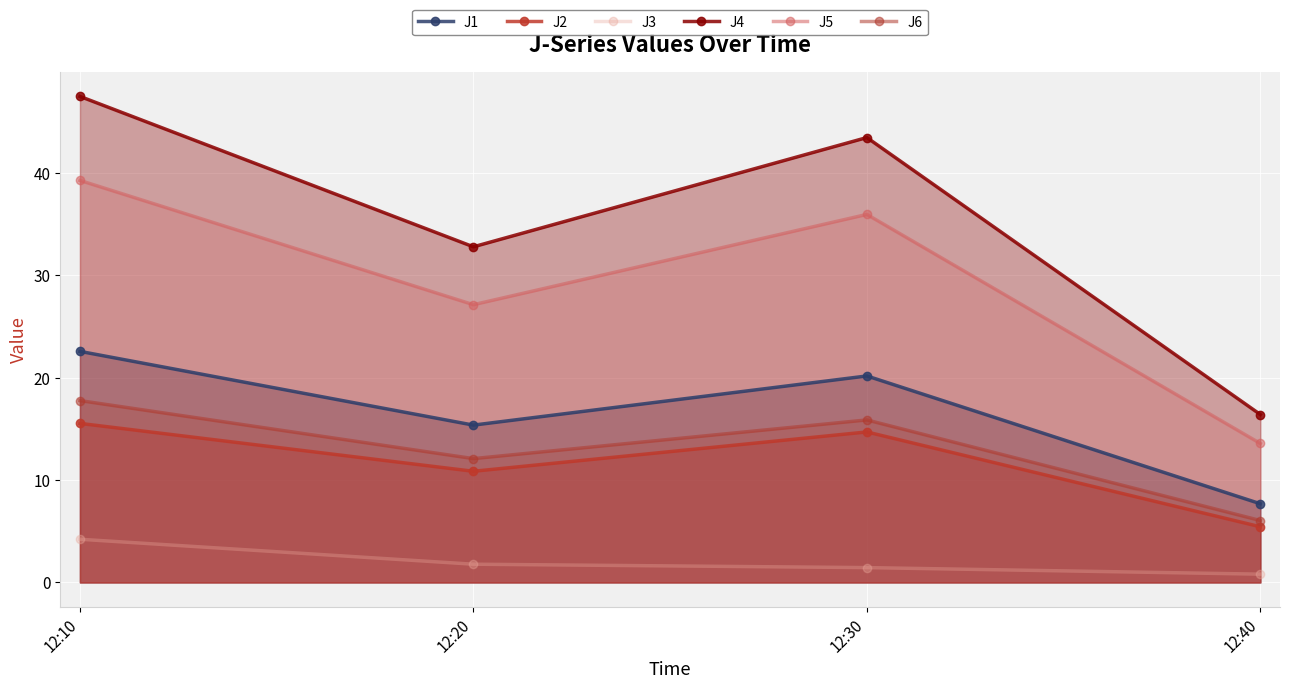

What are all the series names shown in the legend?

J1, J2, J3, J4, J5, J6